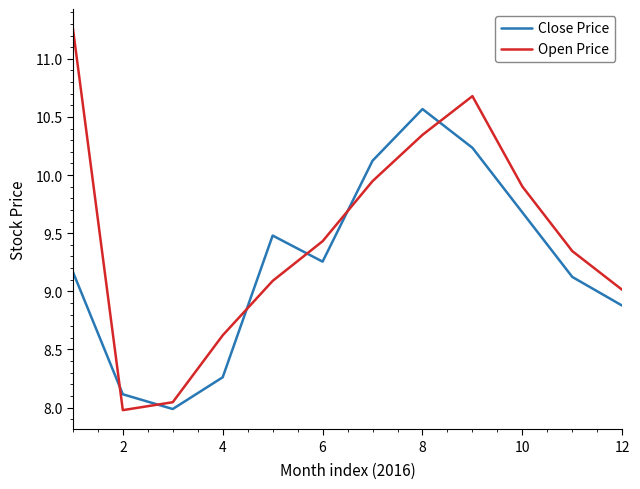

Is this an area chart (filled region under the line)?

No